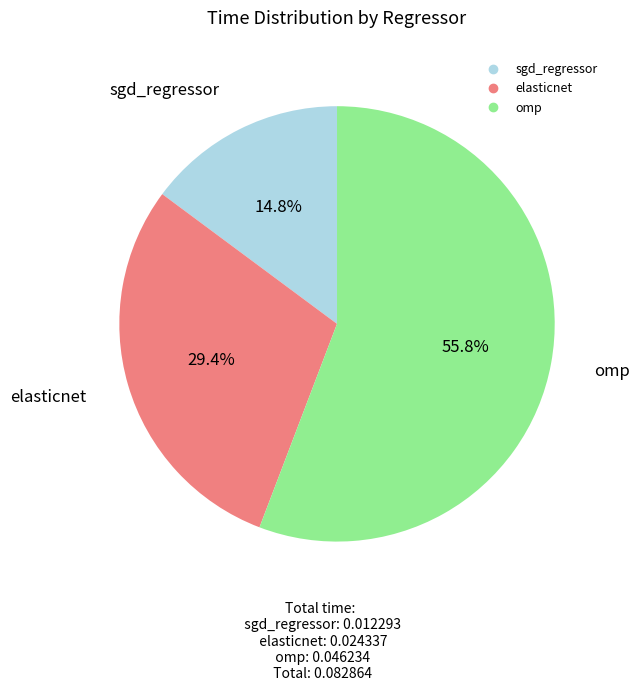

Which slice is the largest?

omp